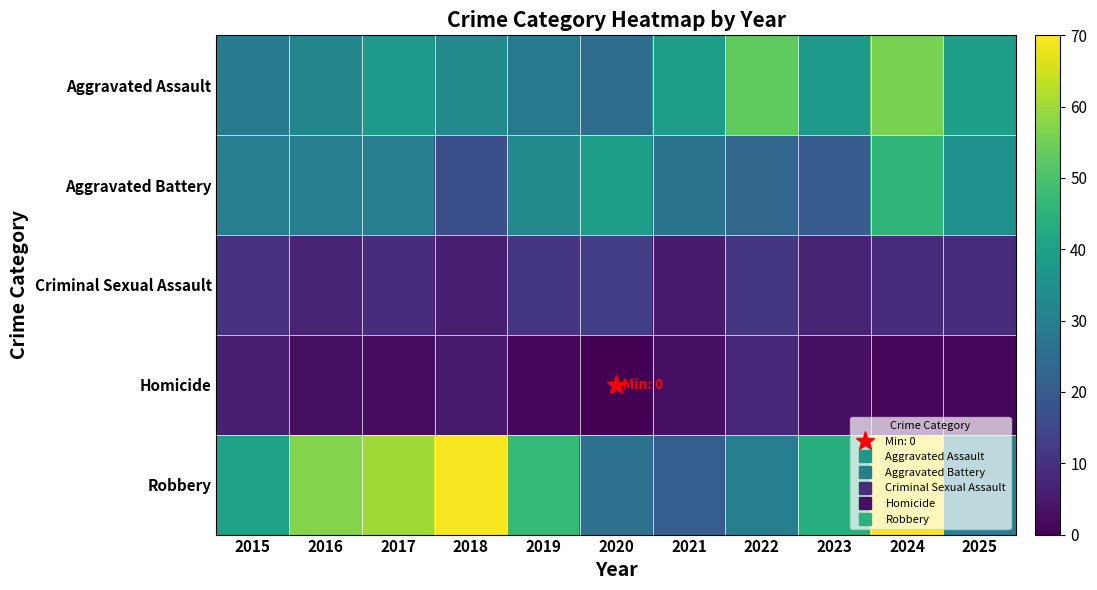

At how many categories does at least one series exceed 66?

2